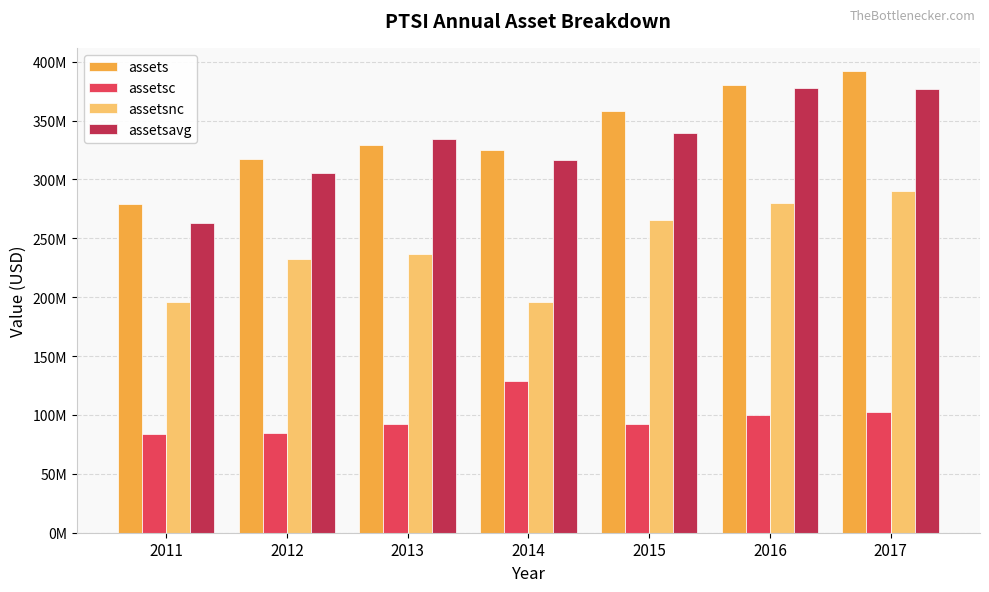

At which category is the sum across all series the highest?

2017